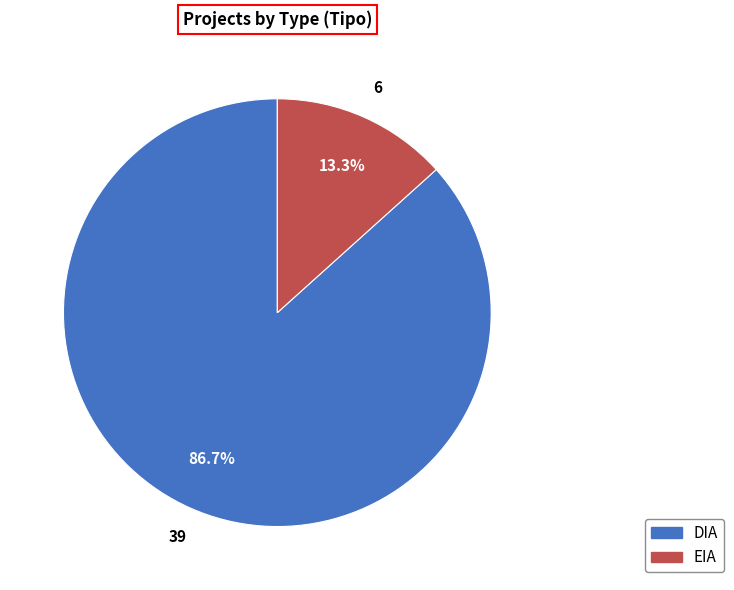

What percentage is NOT represented by EIA?

86.7%